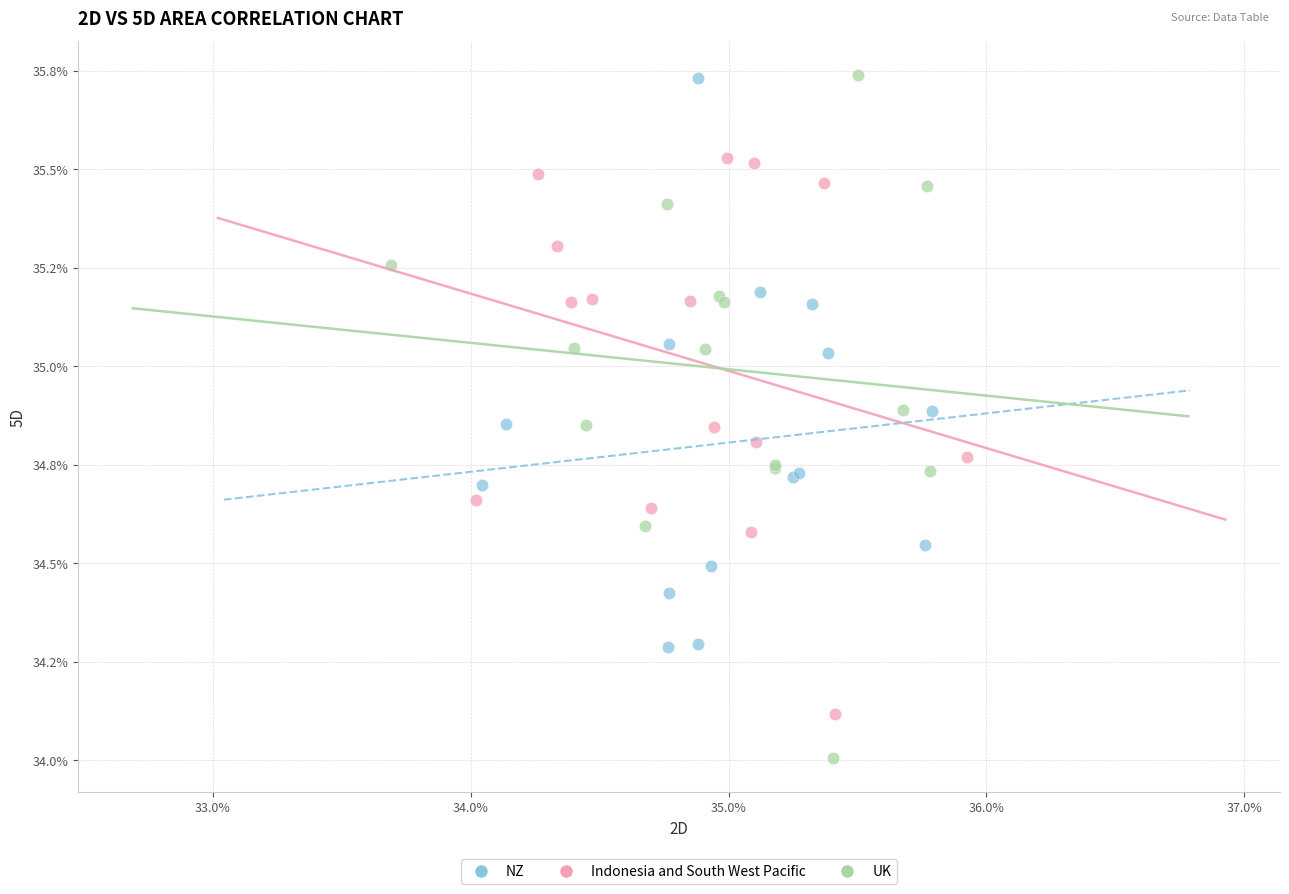

Which series has the largest Y range (max minus min)?

UK